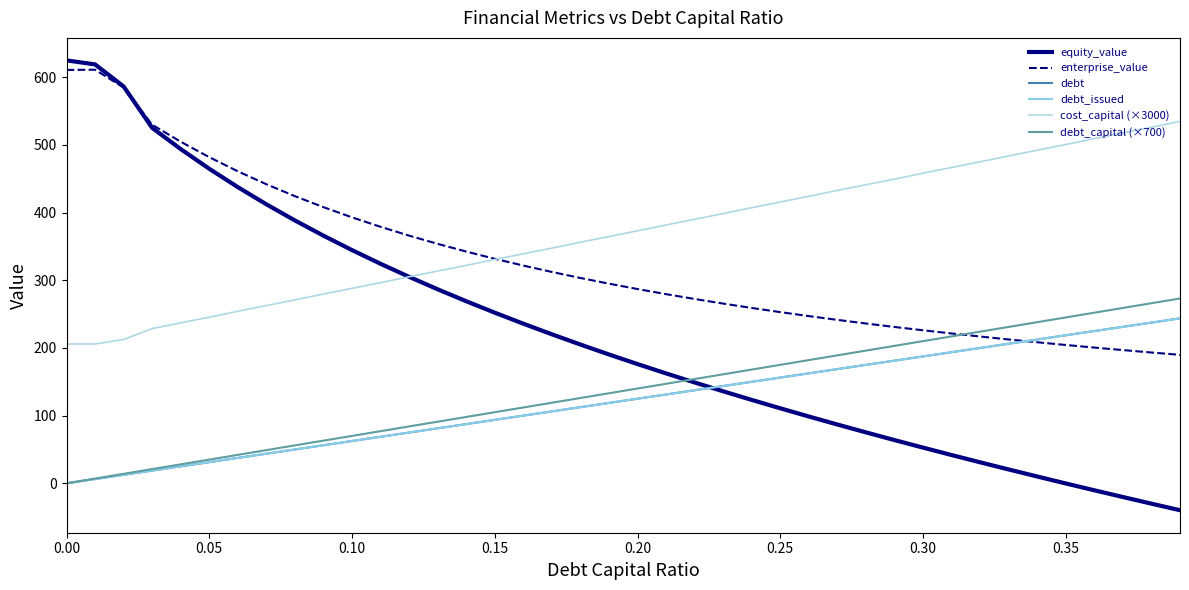

Does the chart have visible grid lines?

No